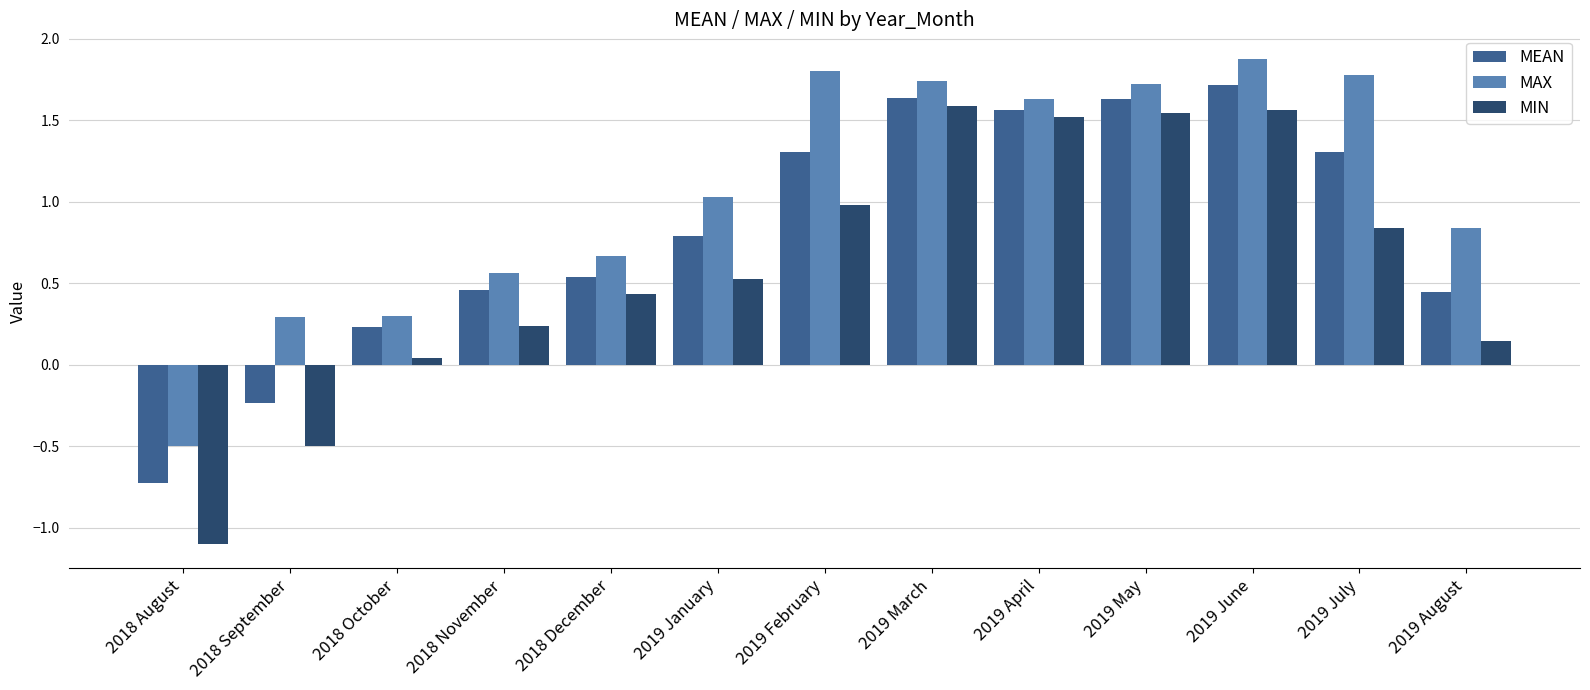

How many data points in MAX are above 1?

7